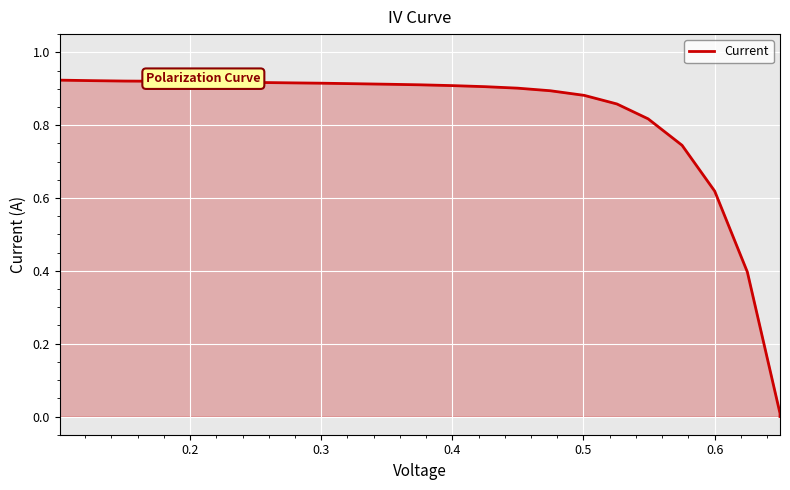

Count the number of values greater than 0.

23